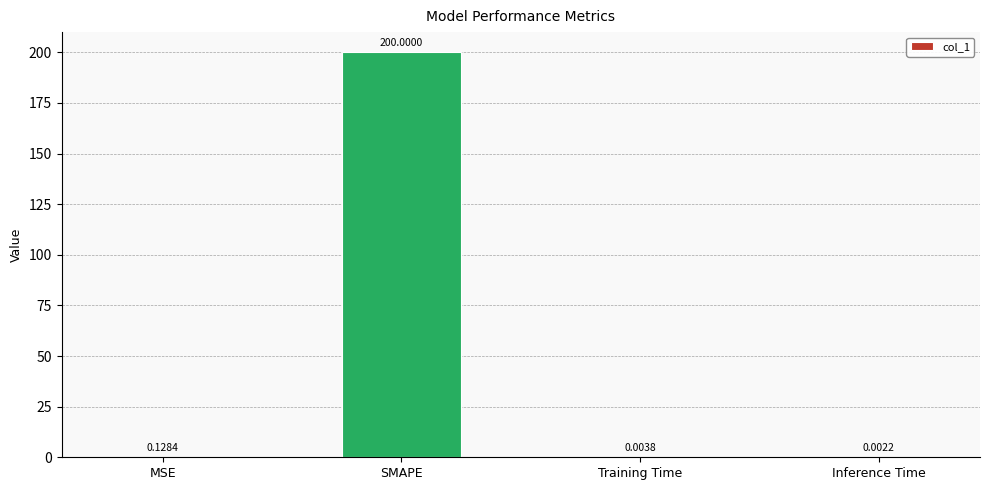

Which has a higher value, Inference Time or Training Time?

Training Time